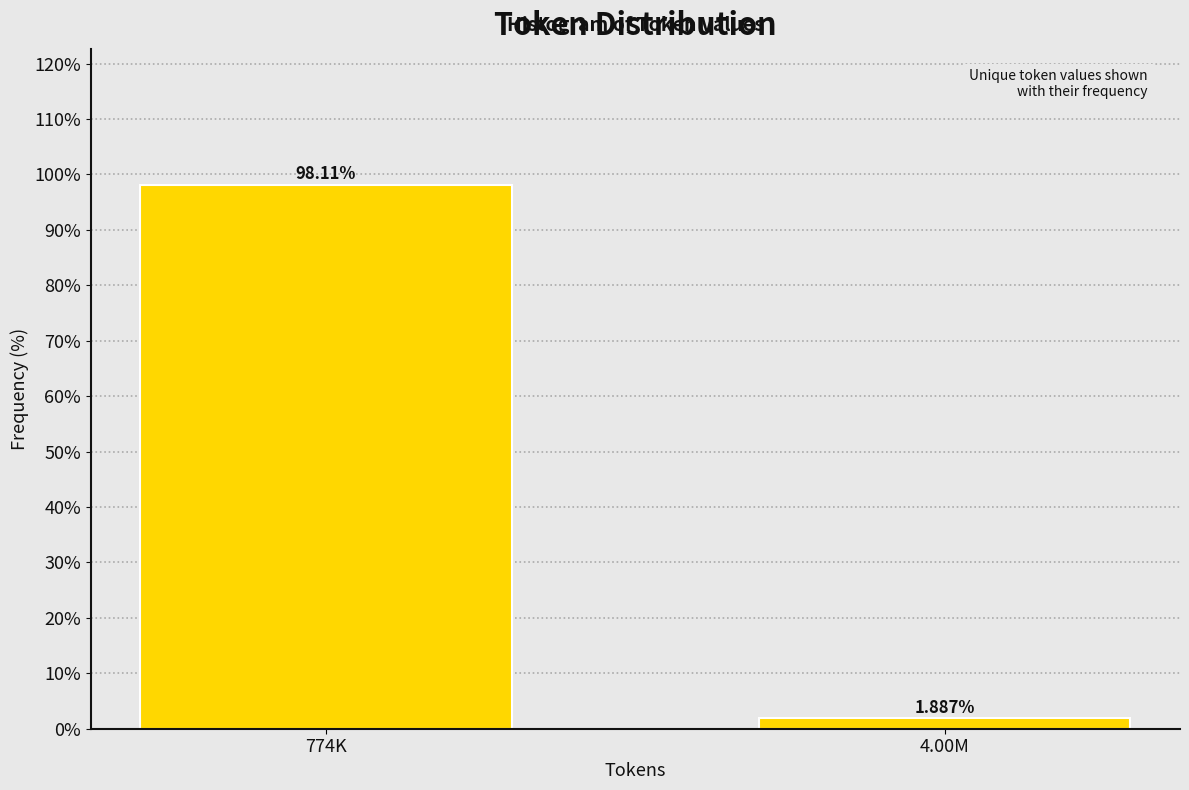

What is the change in value from 774K to 4.00M?

-96.2